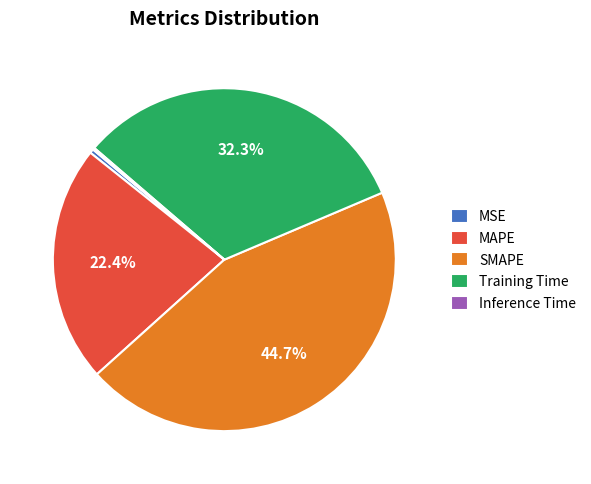

True or false: MAPE accounts for 31% of the total.

False